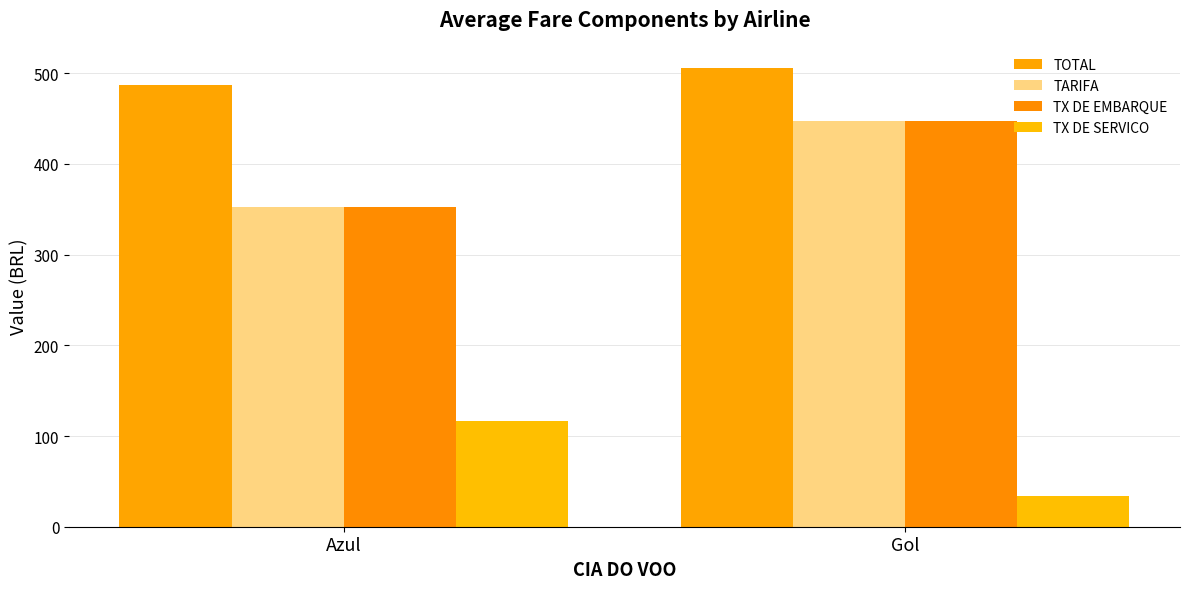

Count the number of categories in the chart.

2